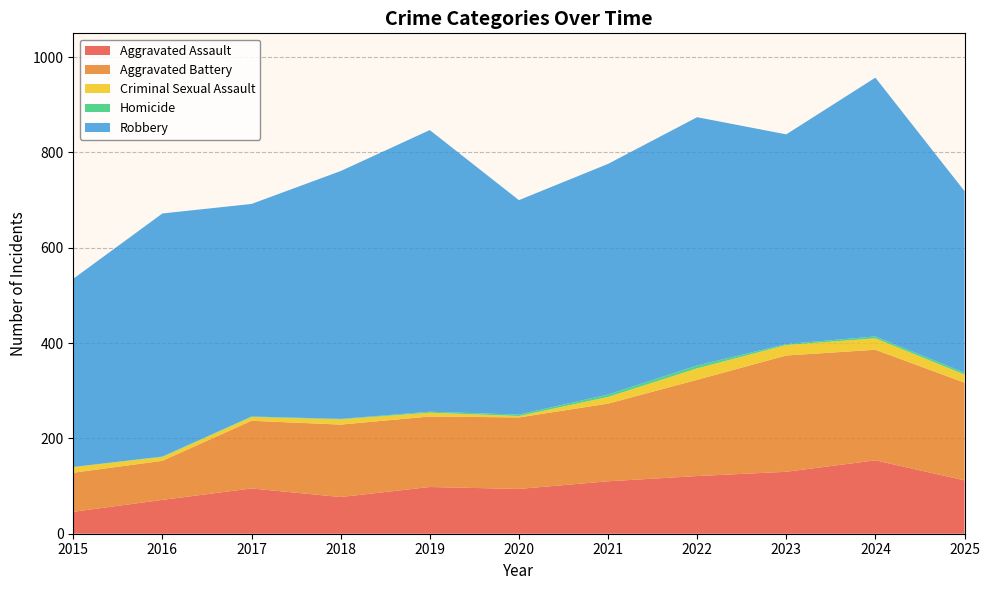

Reading right to left, transcribe all the data shown in this chart.

Aggravated Assault: 112	154	130	121	110	94	98	77	95	71	46
Aggravated Battery: 205	232	244	202	163	150	148	152	142	82	82
Criminal Sexual Assault: 17	24	22	24	14	3	8	11	8	8	12
Homicide: 4	4	2	6	5	3	2	1	1	1	0
Robbery: 381	543	440	521	484	450	591	520	446	510	395